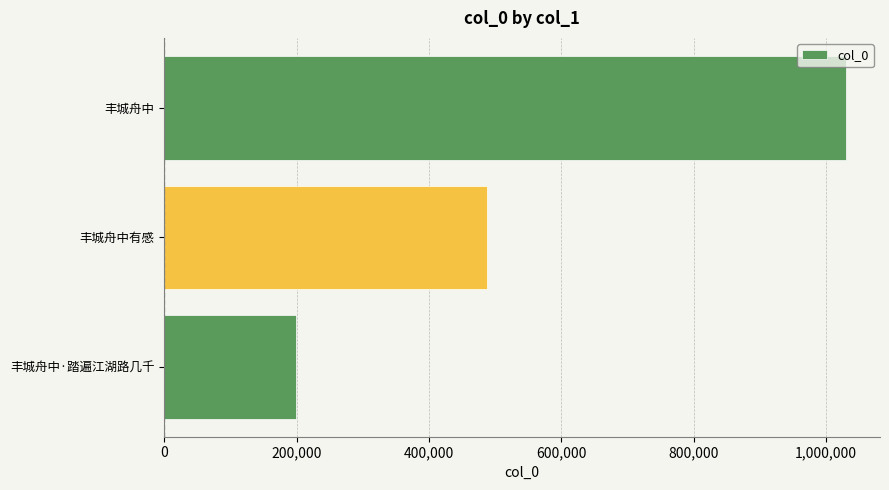

Is it true that the value at 丰城舟中·踏遍江湖路几千 is 112984?

False